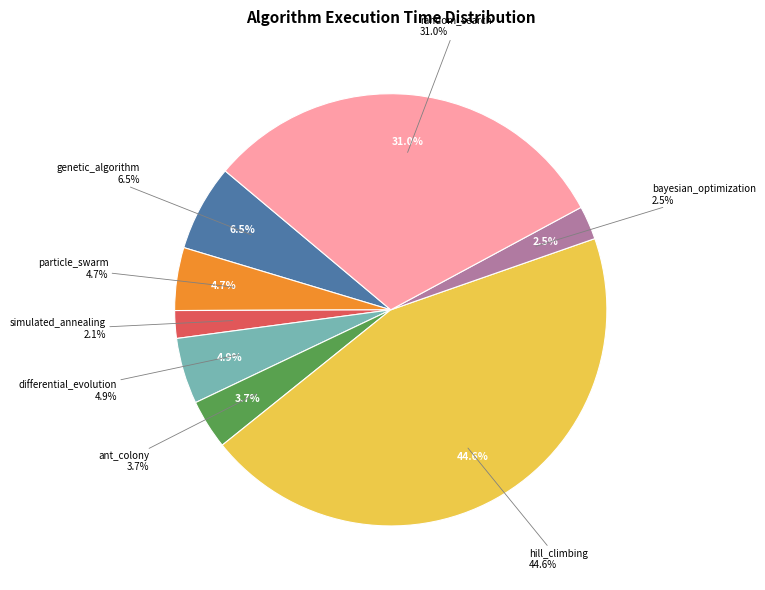

To the nearest percent, what portion does hill_climbing represent?

45%